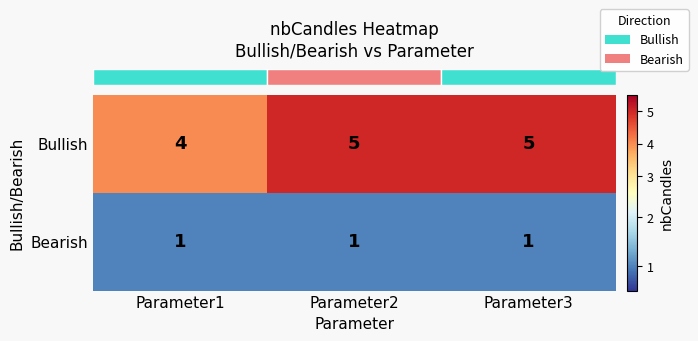

What is the sum of the Bullish values at Parameter2 and Parameter1?

9